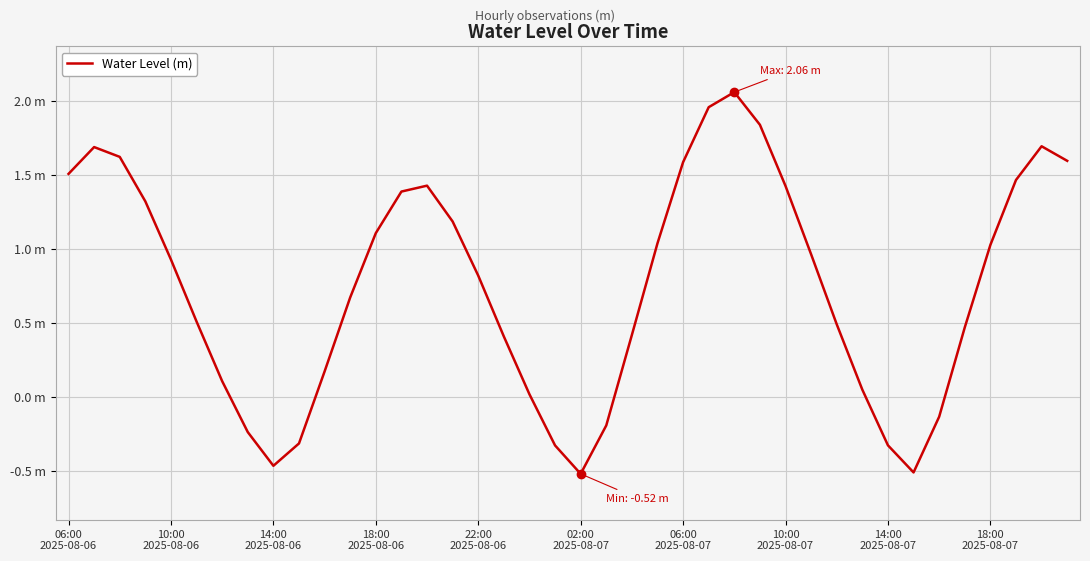

Is this an area chart (filled region under the line)?

No